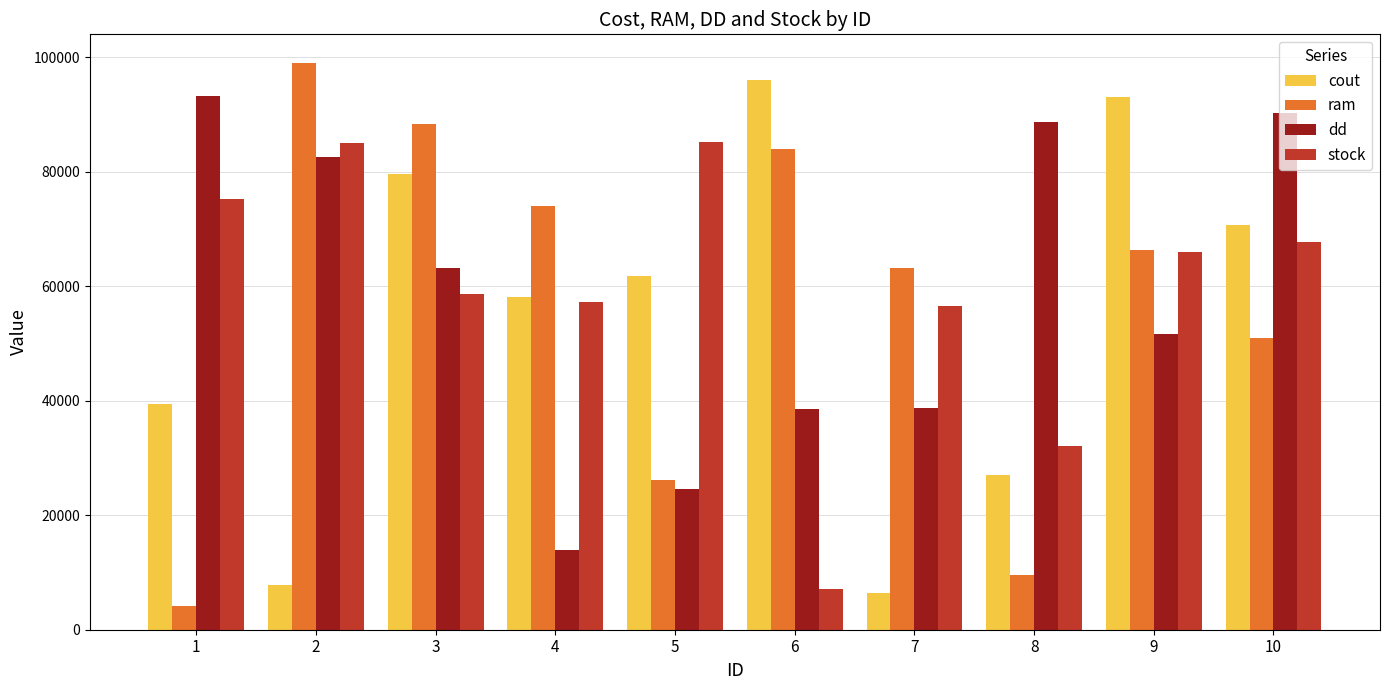

Is the value of ram at 1 greater than the value of stock at 3?

No